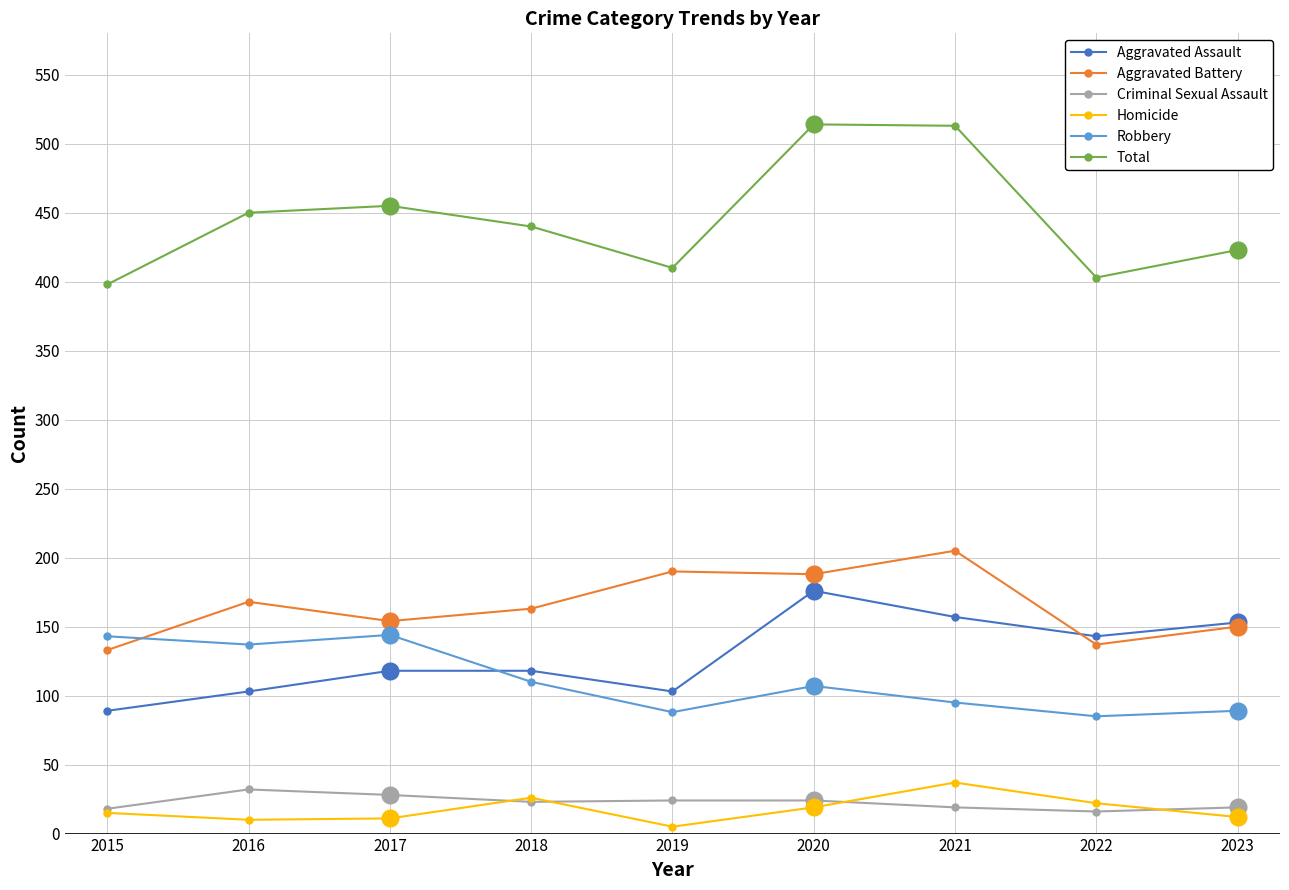

At which label does Aggravated Battery first exceed 163?

2016